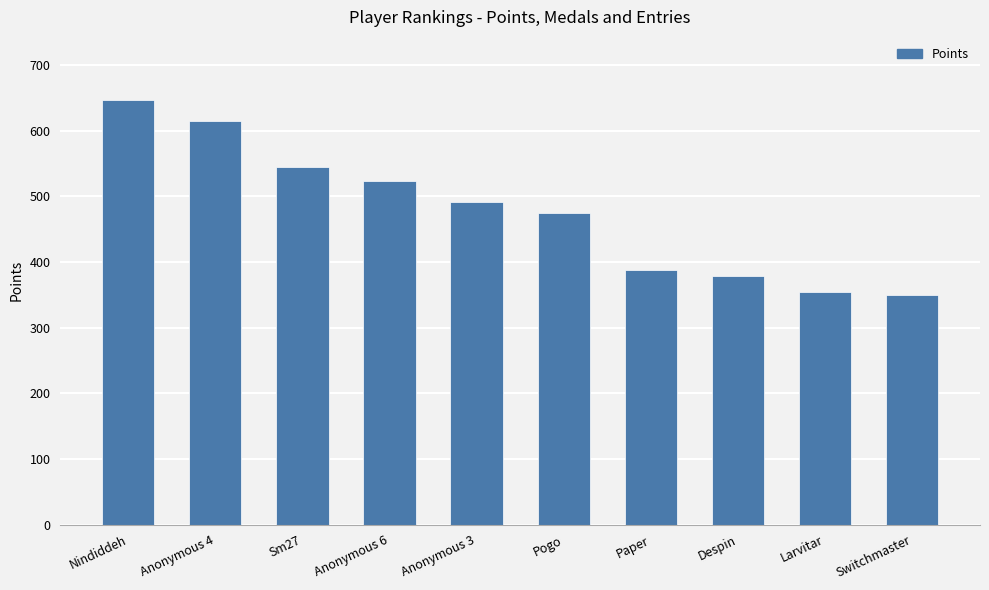

What is the difference between the maximum and minimum values?

296